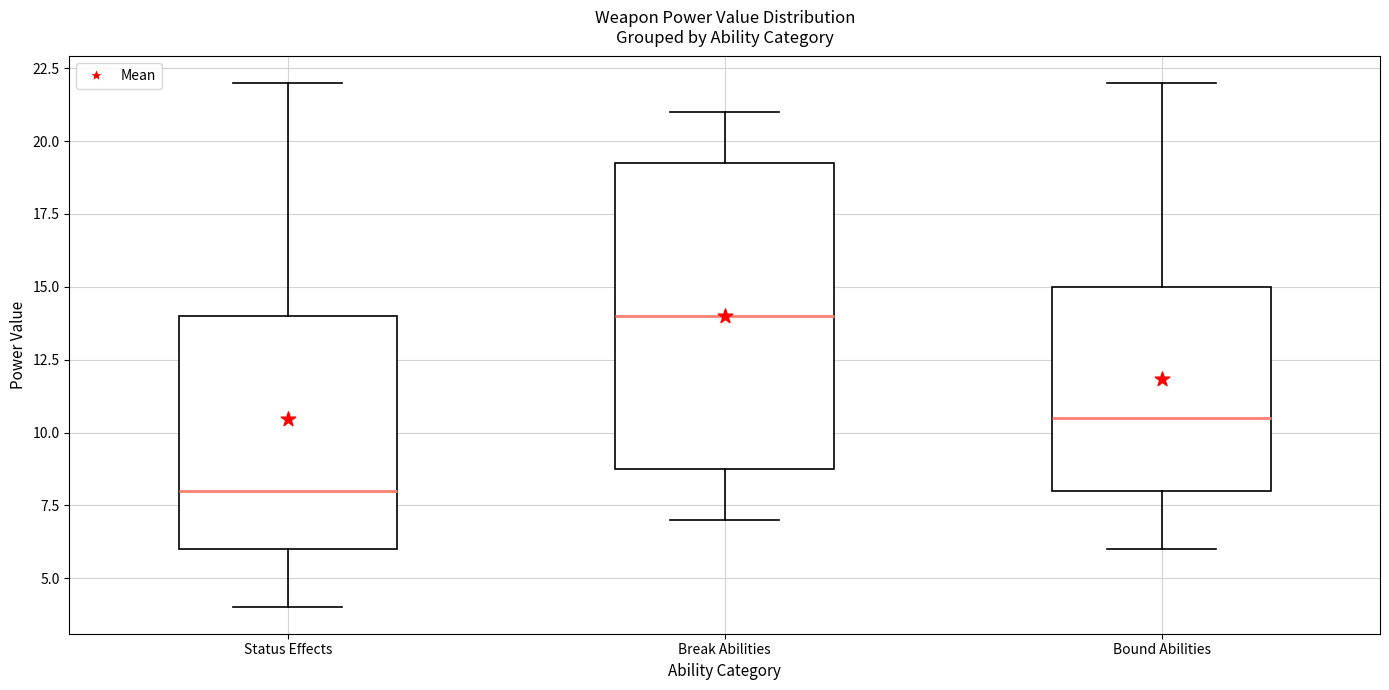

Which box's median line is the lowest?

Status Effects